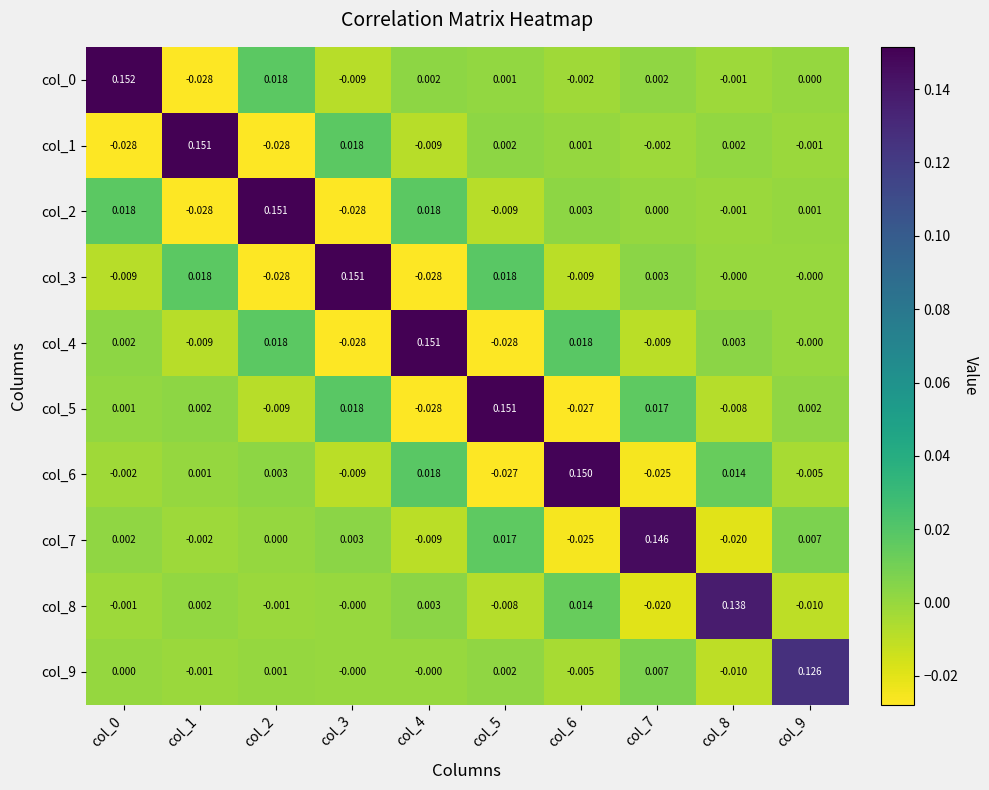

Reading left to right, list all the values displayed in this chart.

col_0: col_0=0.2	col_1=-0.0	col_2=0.0	col_3=-0.0	col_4=0.0	col_5=0.0	col_6=-0.0	col_7=0.0	col_8=-0.0	col_9=0.0
col_1: col_0=-0.0	col_1=0.2	col_2=-0.0	col_3=0.0	col_4=-0.0	col_5=0.0	col_6=0.0	col_7=-0.0	col_8=0.0	col_9=-0.0
col_2: col_0=0.0	col_1=-0.0	col_2=0.2	col_3=-0.0	col_4=0.0	col_5=-0.0	col_6=0.0	col_7=0.0	col_8=-0.0	col_9=0.0
col_3: col_0=-0.0	col_1=0.0	col_2=-0.0	col_3=0.2	col_4=-0.0	col_5=0.0	col_6=-0.0	col_7=0.0	col_8=-0.0	col_9=-0.0
col_4: col_0=0.0	col_1=-0.0	col_2=0.0	col_3=-0.0	col_4=0.2	col_5=-0.0	col_6=0.0	col_7=-0.0	col_8=0.0	col_9=-0.0
col_5: col_0=0.0	col_1=0.0	col_2=-0.0	col_3=0.0	col_4=-0.0	col_5=0.2	col_6=-0.0	col_7=0.0	col_8=-0.0	col_9=0.0
col_6: col_0=-0.0	col_1=0.0	col_2=0.0	col_3=-0.0	col_4=0.0	col_5=-0.0	col_6=0.1	col_7=-0.0	col_8=0.0	col_9=-0.0
col_7: col_0=0.0	col_1=-0.0	col_2=0.0	col_3=0.0	col_4=-0.0	col_5=0.0	col_6=-0.0	col_7=0.1	col_8=-0.0	col_9=0.0
col_8: col_0=-0.0	col_1=0.0	col_2=-0.0	col_3=-0.0	col_4=0.0	col_5=-0.0	col_6=0.0	col_7=-0.0	col_8=0.1	col_9=-0.0
col_9: col_0=0.0	col_1=-0.0	col_2=0.0	col_3=-0.0	col_4=-0.0	col_5=0.0	col_6=-0.0	col_7=0.0	col_8=-0.0	col_9=0.1